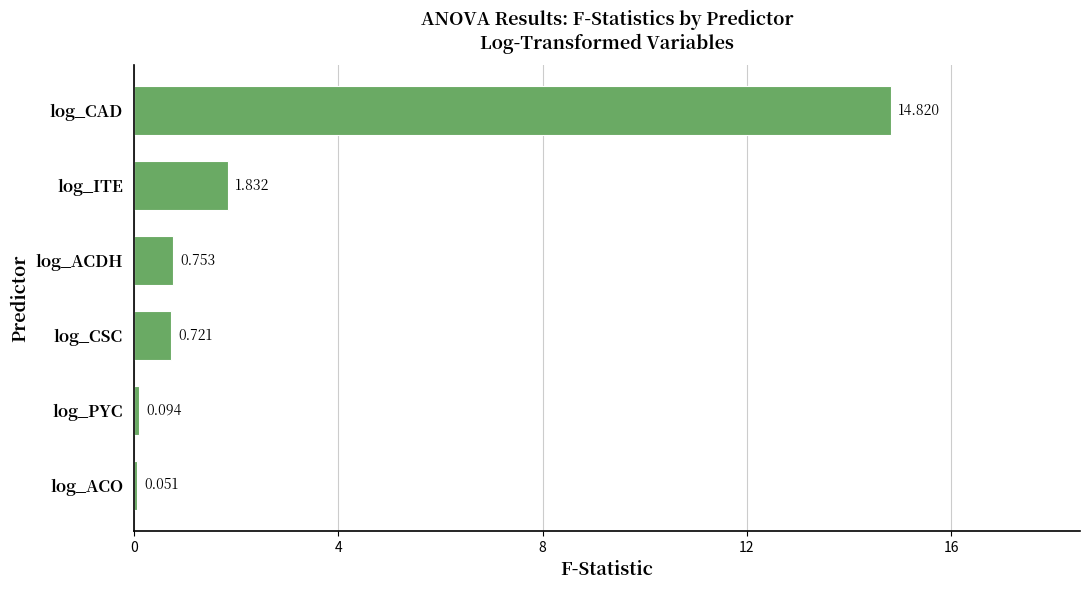

At which label is the value closest to 7?

log_ITE